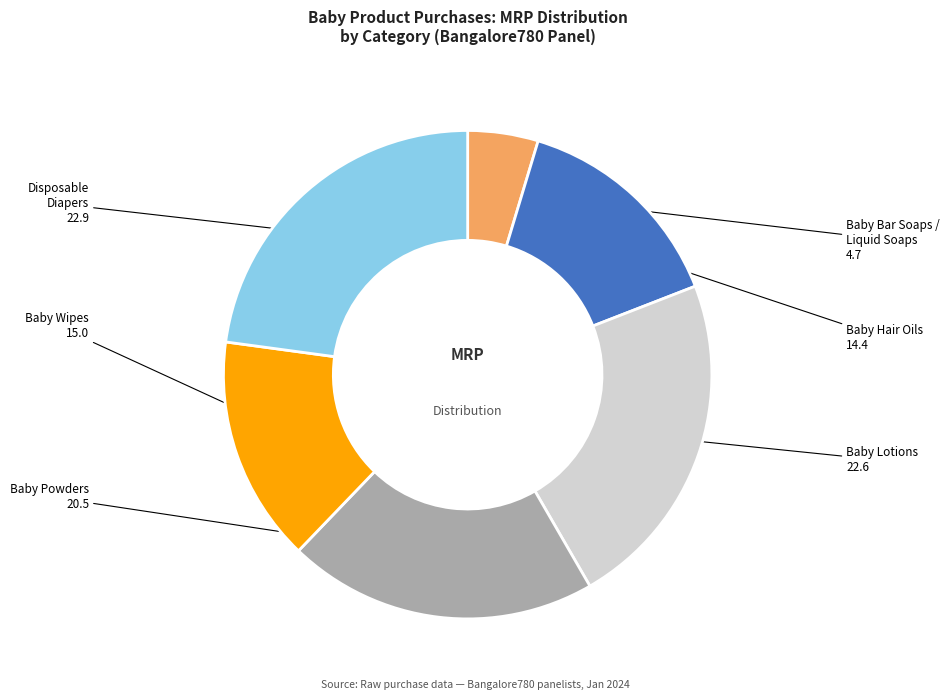

Is it true that Baby Bar Soaps / Liquid Soaps is 5% of the pie?

True